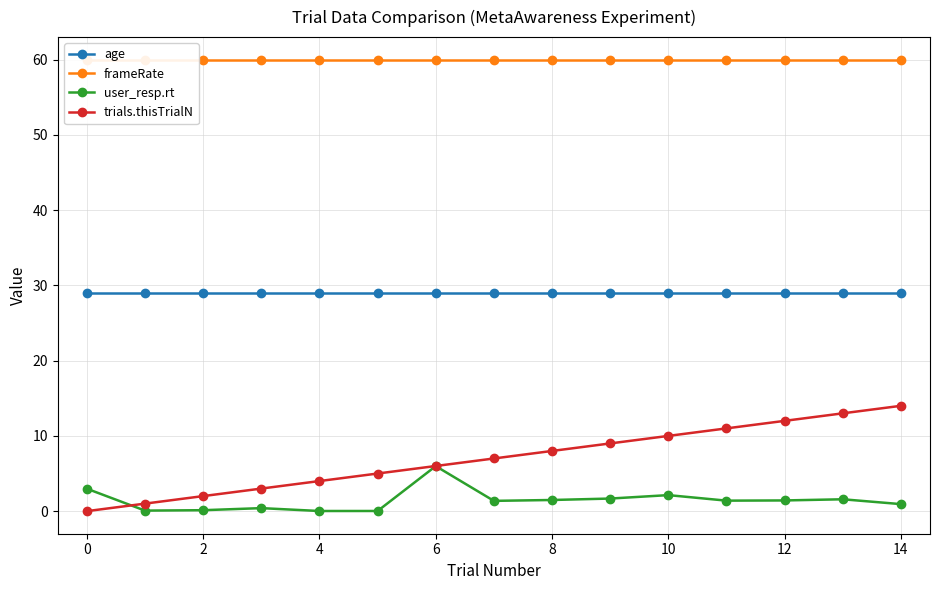

True or false: age and user_resp.rt intersect in this chart.

False